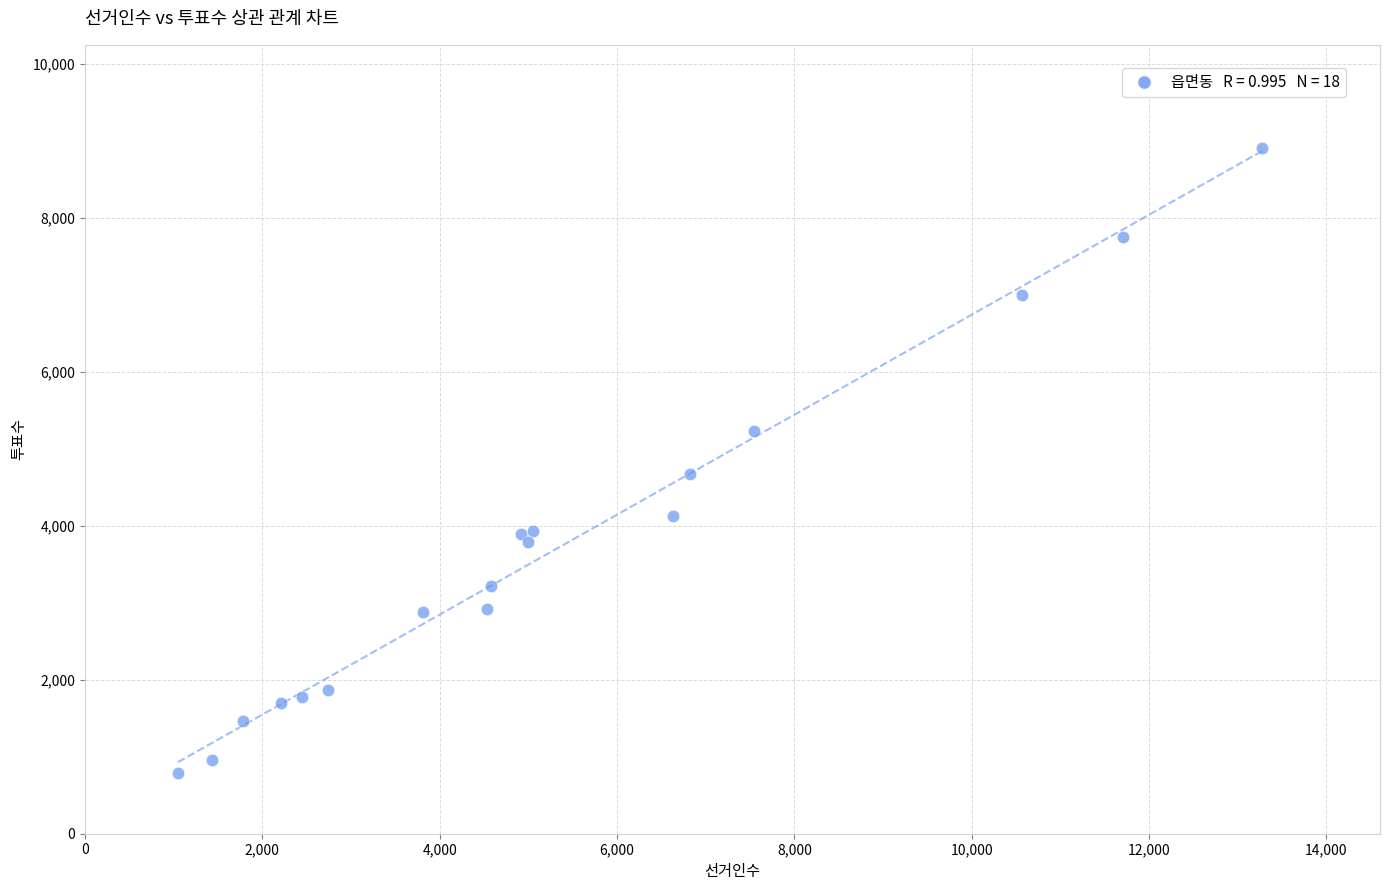

What Y value in the scatter plot is closest to 4851?

4676